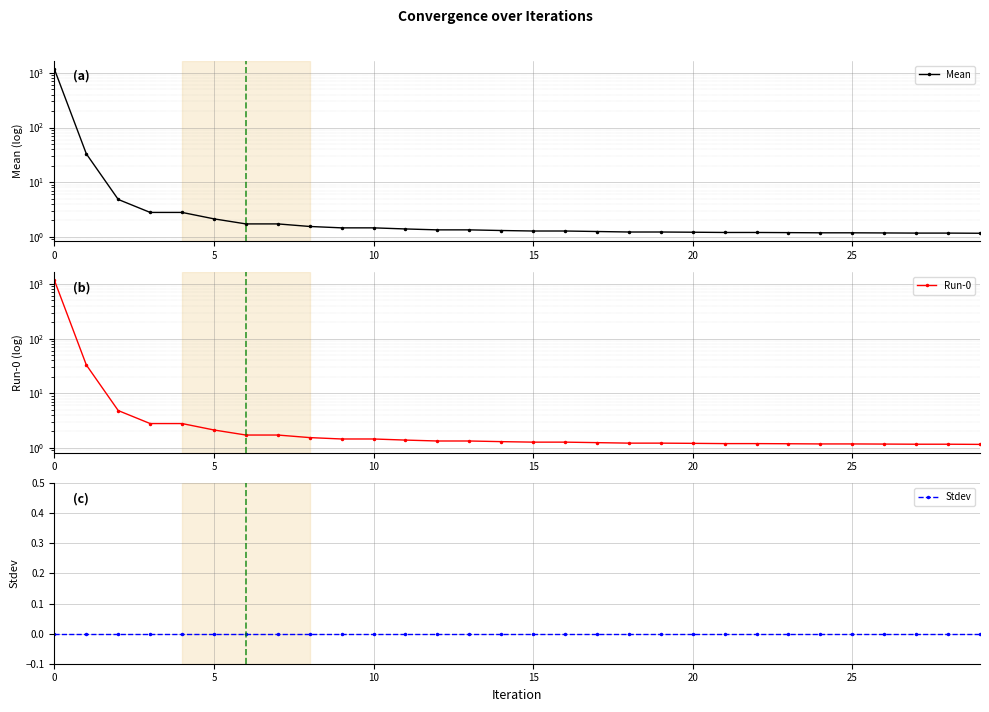

How many series are shown in this chart?

3